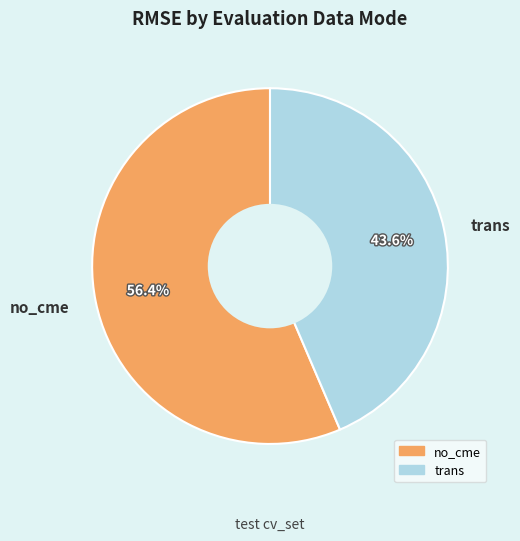

How many segments does this pie chart have?

2